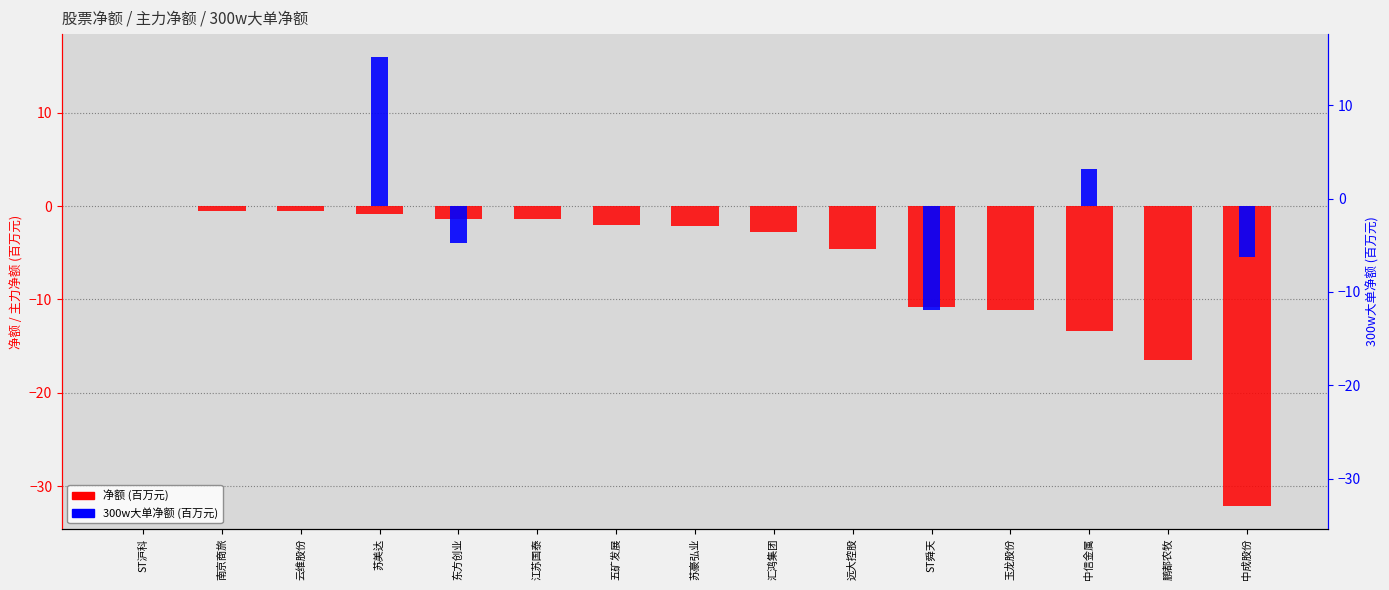

What value does the 净额 (百万) series have at 苏美达?

-0.9